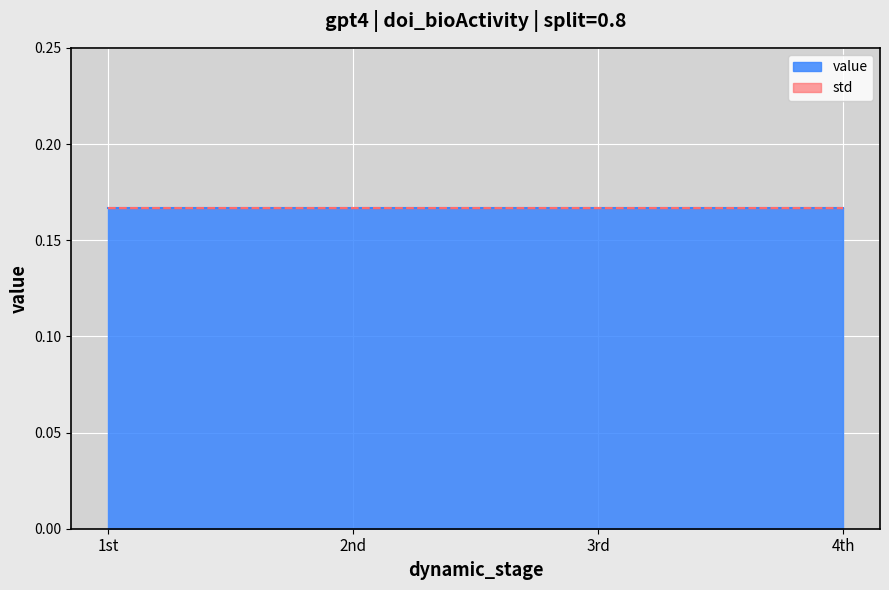

Is it true that std equals 0.0 at 4th?

True